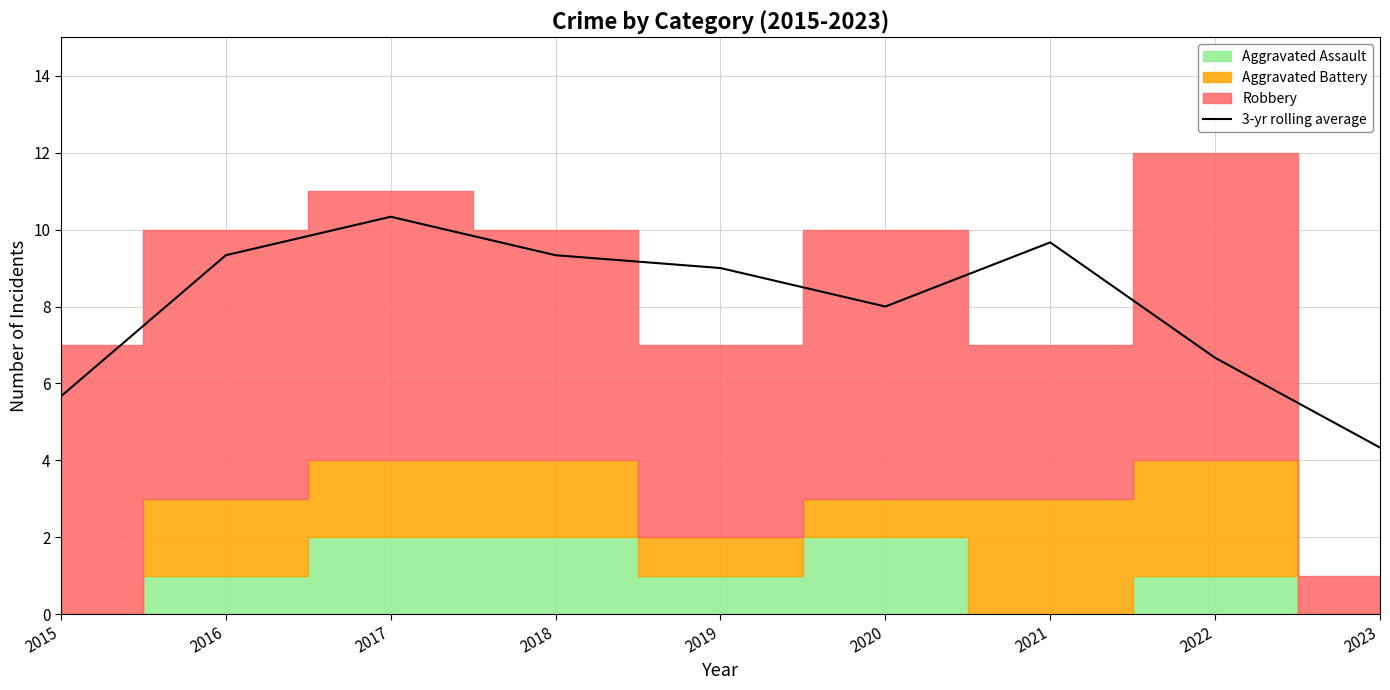

List the labels in order of value, smallest first.

2023, 2015, 2022, 2020, 2019, 2016, 2018, 2021, 2017